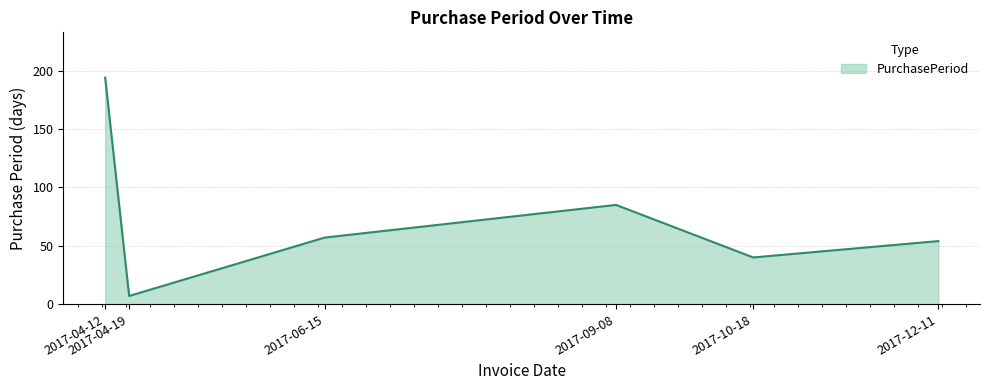

Where is the first local maximum?

2017-09-08